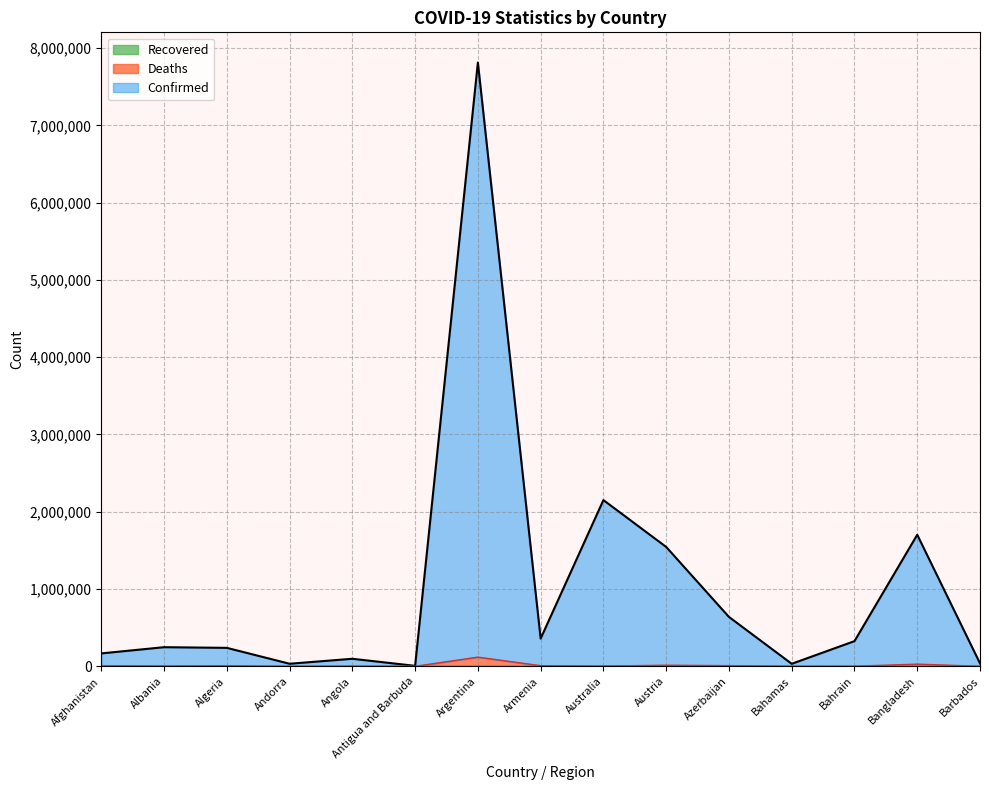

At which category is the sum across all series the highest?

Argentina